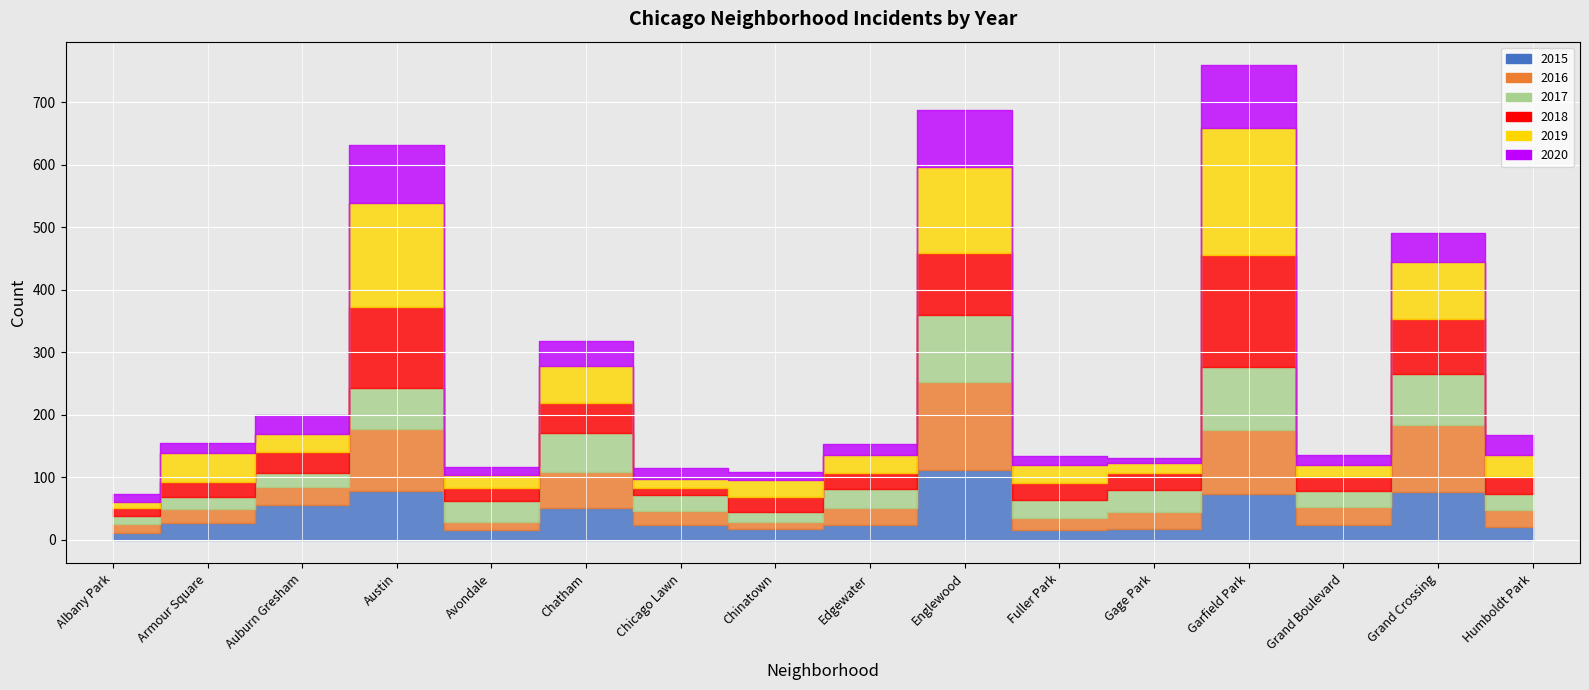

What is the difference between the maximum and minimum values in the 2019 series?

194